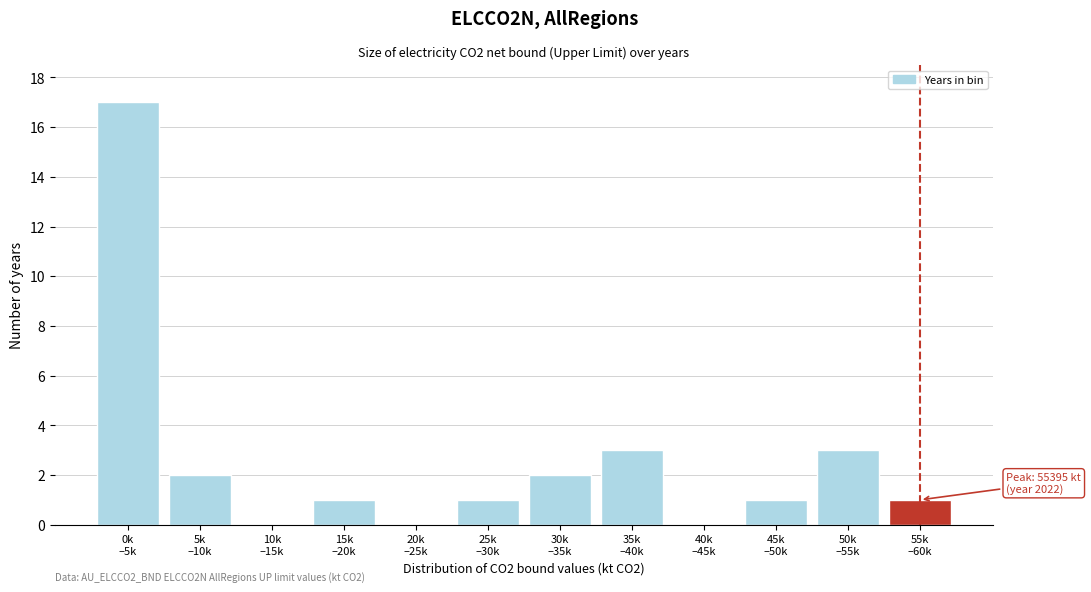

What is the sum of all values?

31